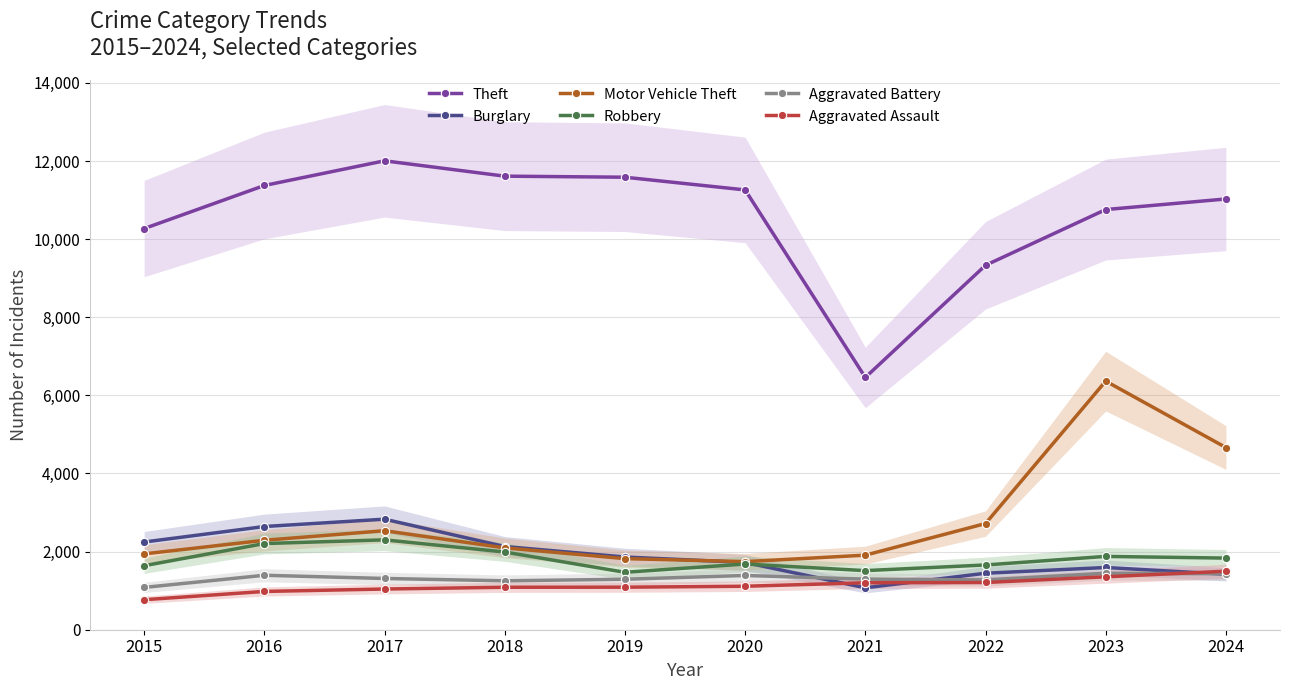

The value of Aggravated Assault at 2022 is 1209. True or false?

True